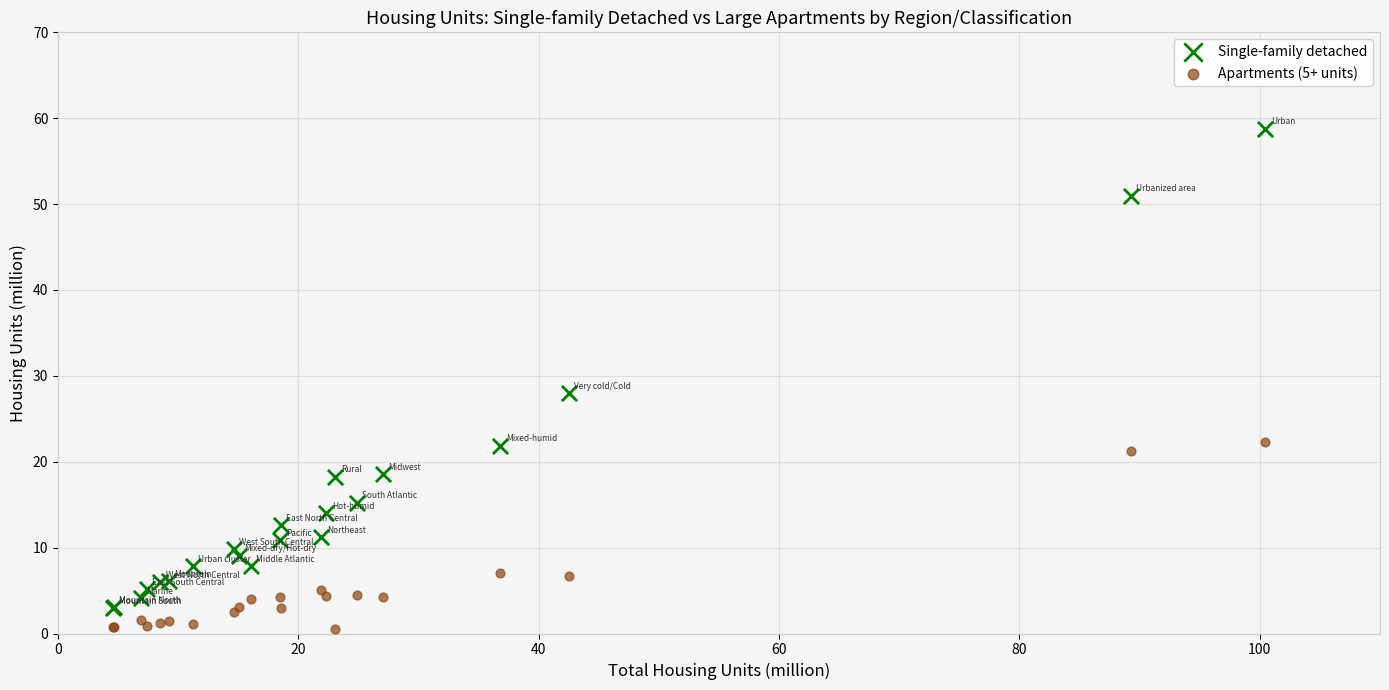

In the Single-family detached series, what Y value is closest to 30?

28.0